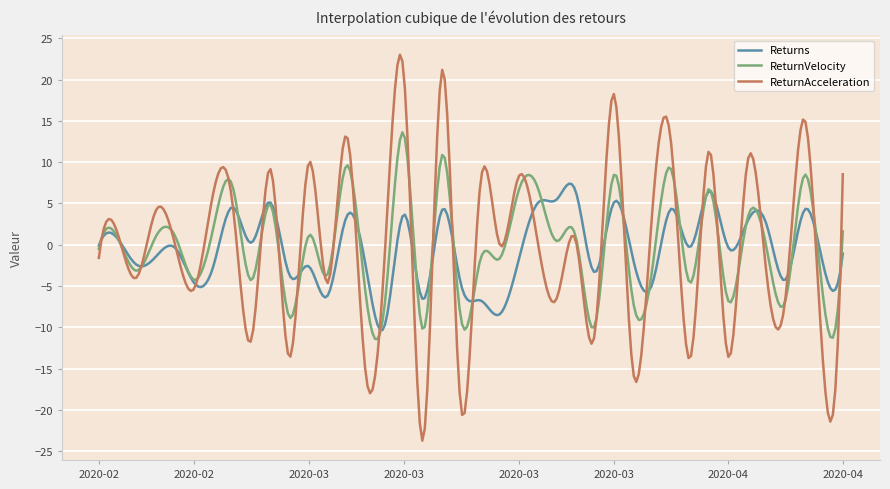

List the series in order of their peak value, lowest first.

Returns, ReturnVelocity, ReturnAcceleration